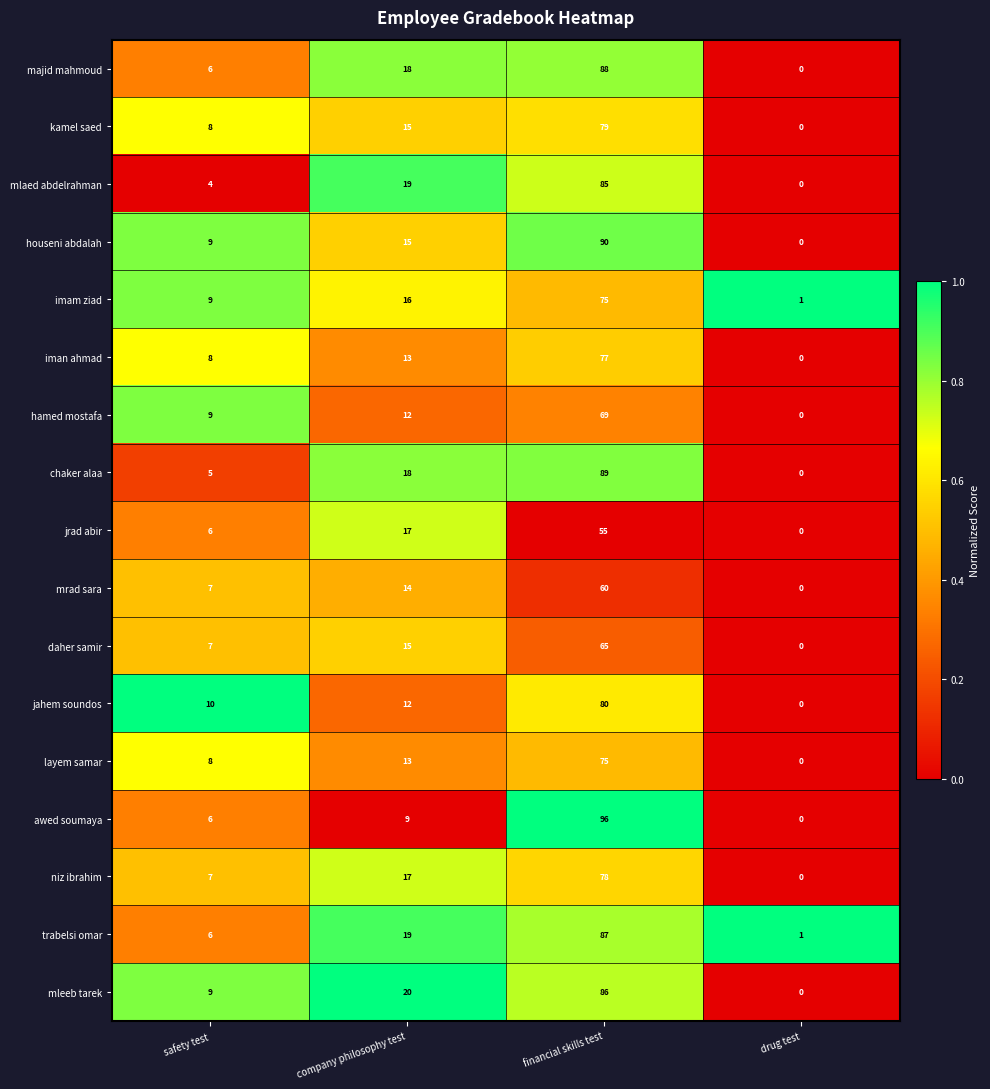

At which category does the chart reach its peak across all series?

financial skills test